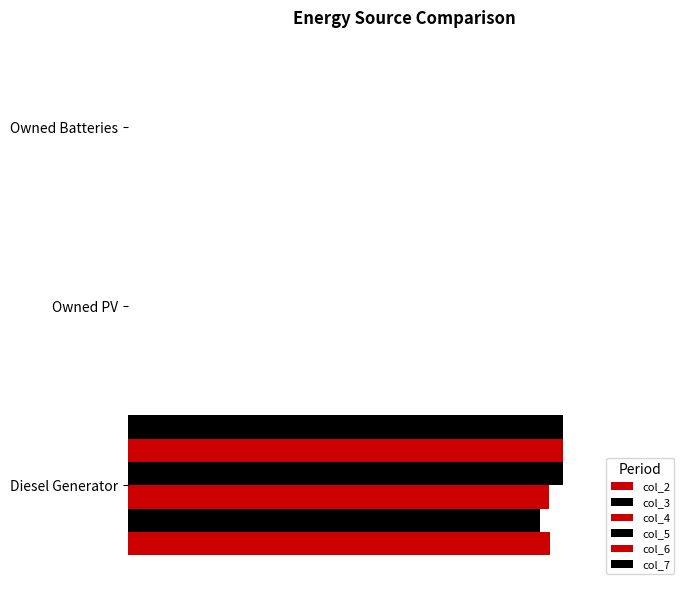

Count the number of categories in the chart.

3